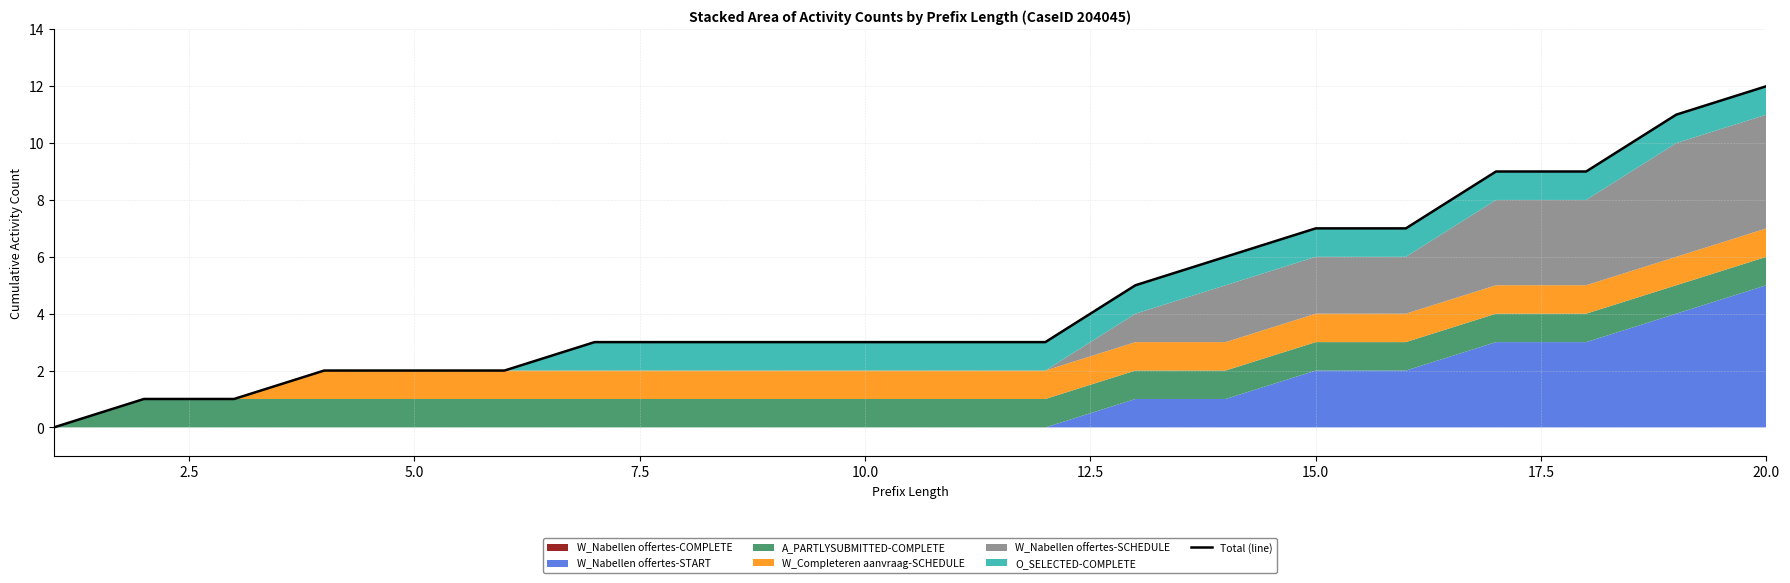

What is the difference between the maximum and minimum values?

12